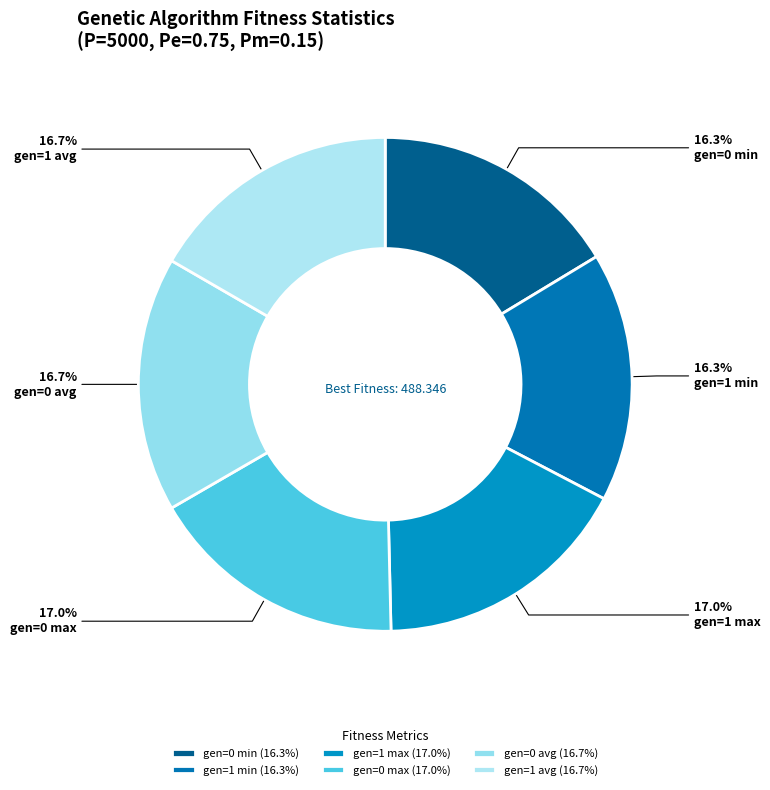

Does any single category account for the majority?

No